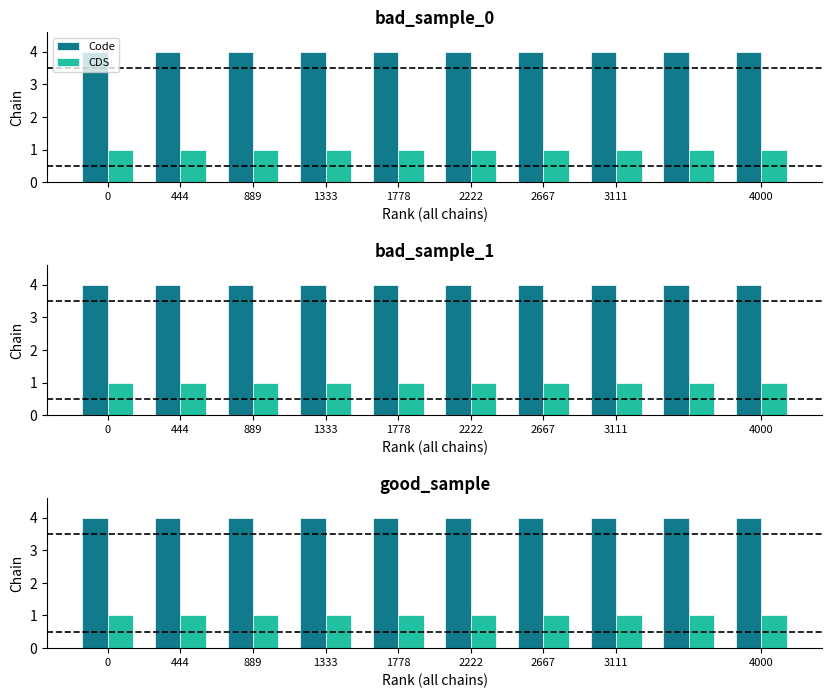

What is the maximum value for Code?

4